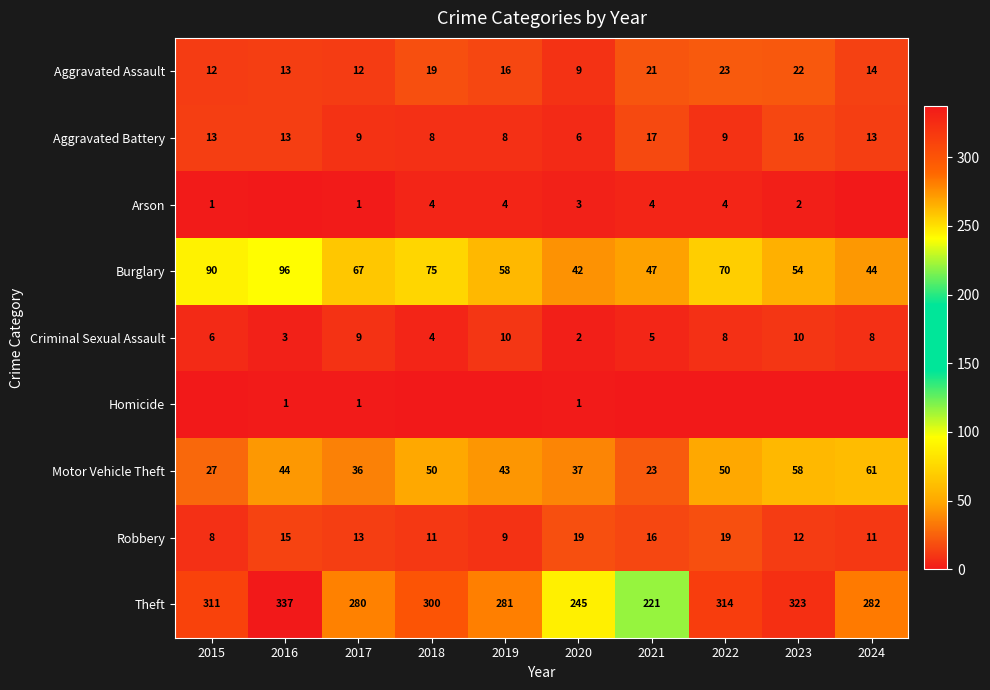

What is the sum of the Burglary values at 2020 and 2015?

132